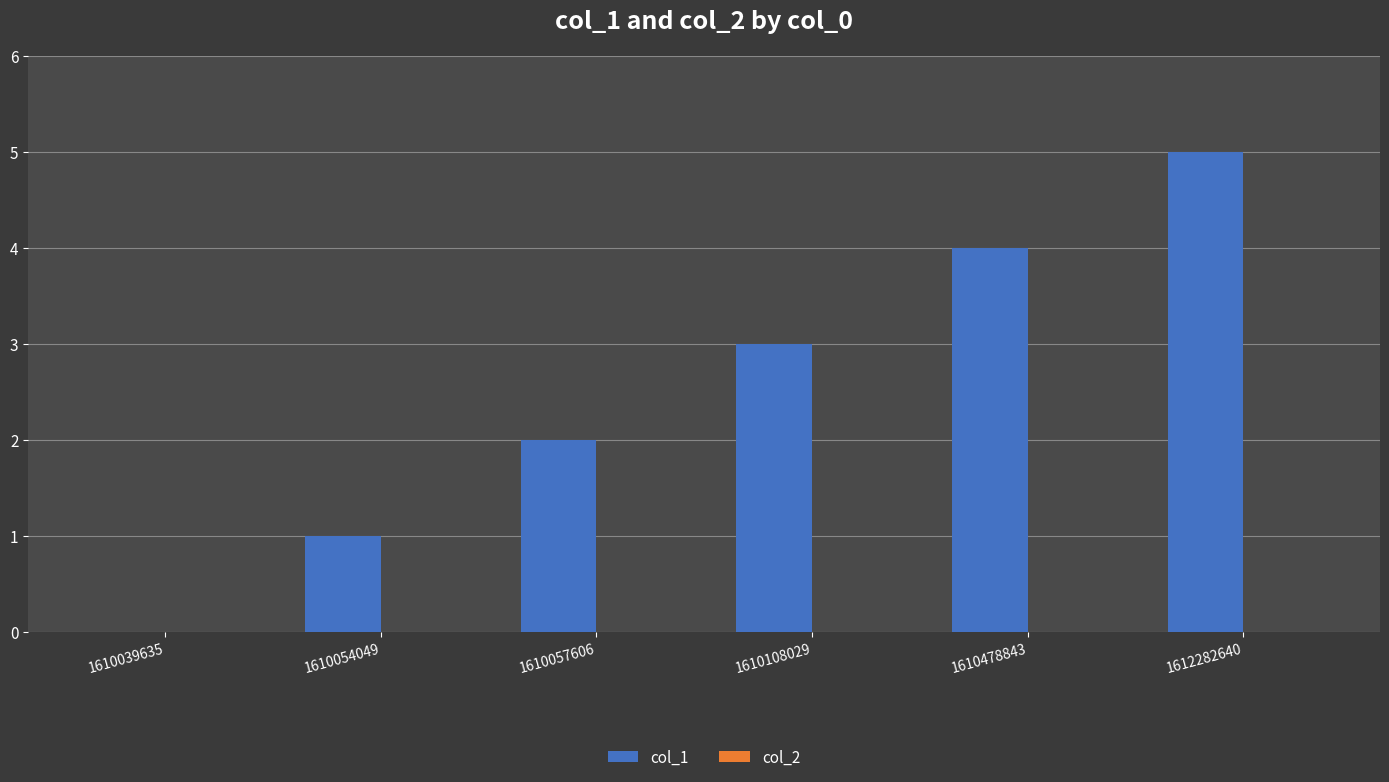

Which has a higher value, 1610057606 or 1612282640?

1612282640